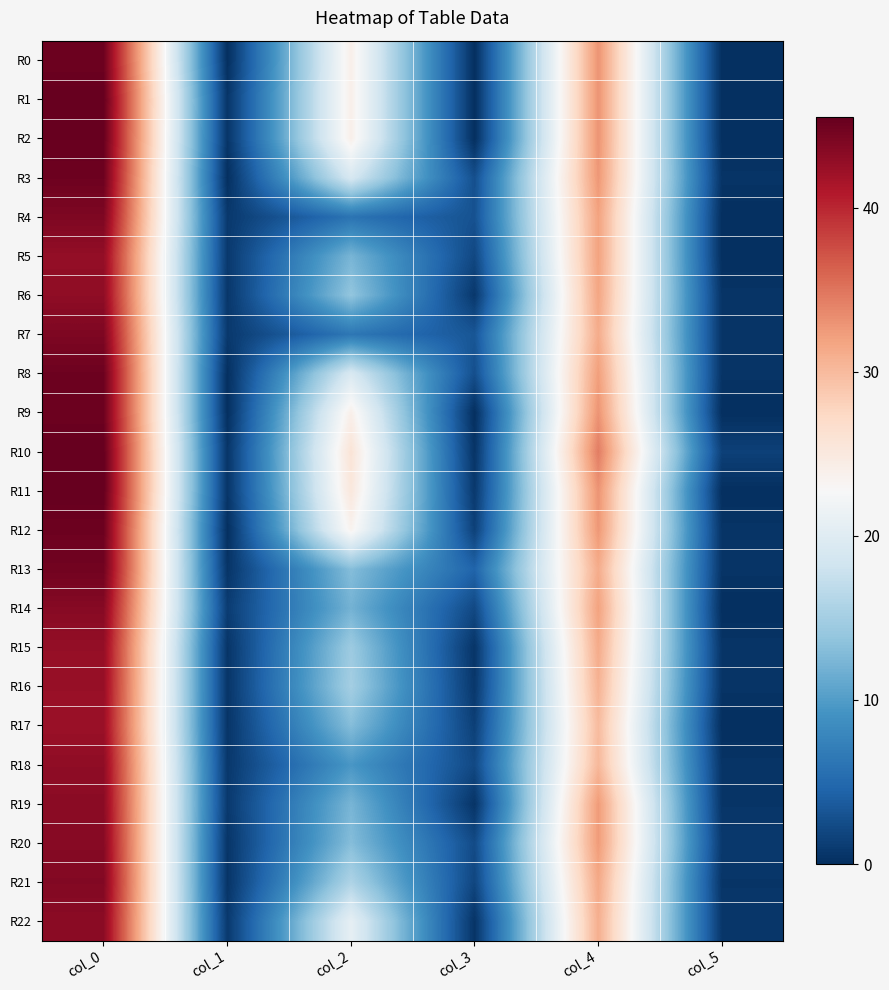

Which series has the largest total across all categories?

R10